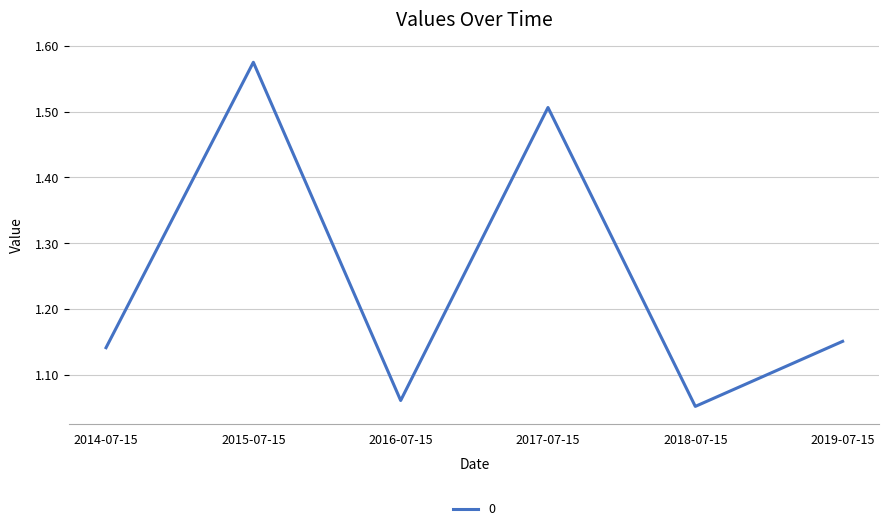

Where is the data nearest to the value 1?

2018-07-15